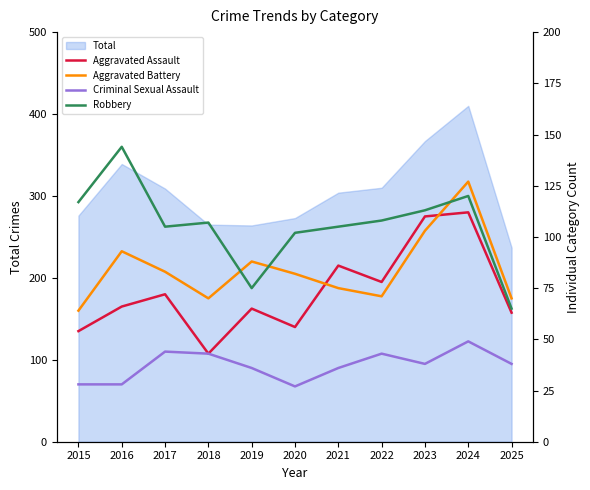

What is the highest value of the Aggravated Battery series?

127